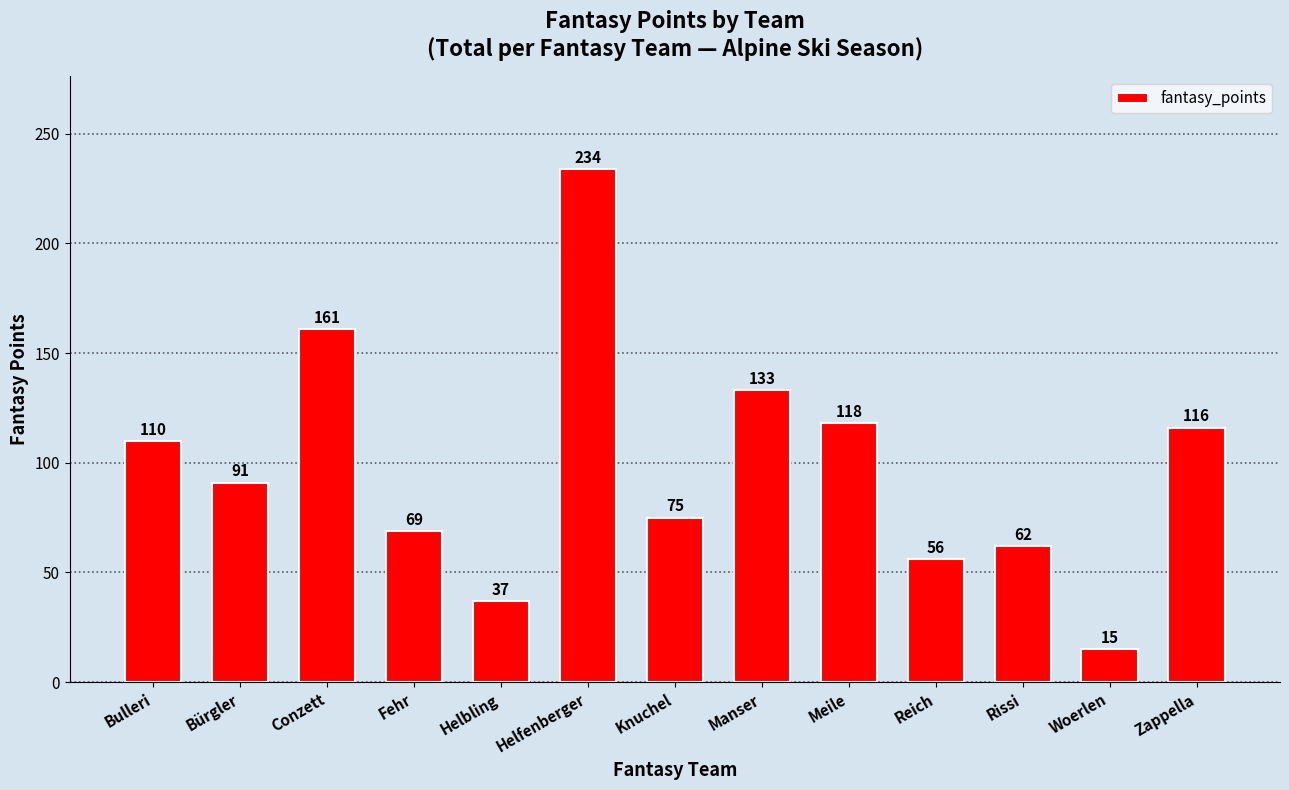

What is the smallest value displayed?

15